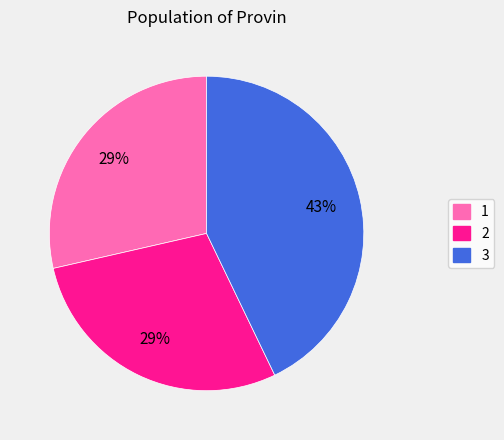

Count the number of slices in the pie.

3